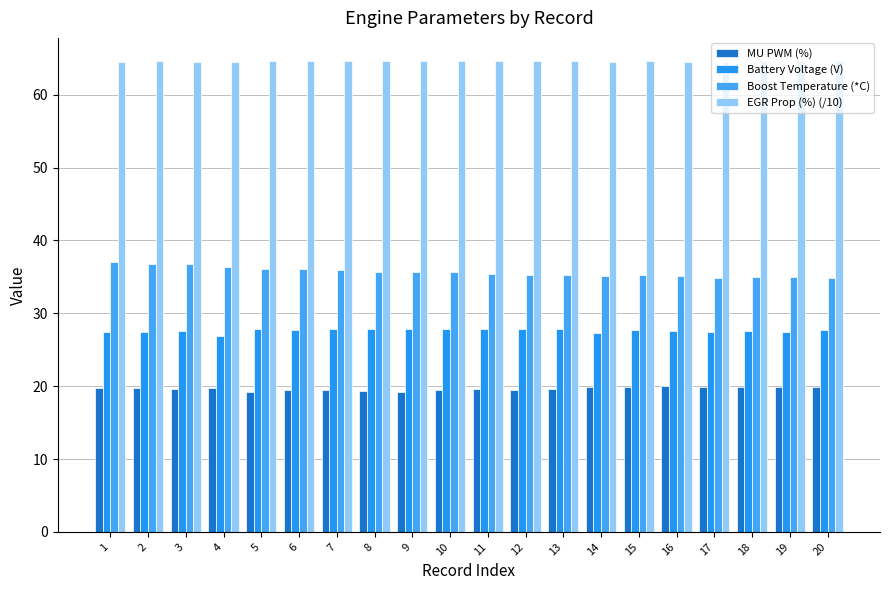

Reading left to right, what are all the values shown in this chart?

MU PWM (%): 19.7	19.7	19.6	19.8	19.1	19.5	19.4	19.3	19.2	19.4	19.6	19.5	19.6	19.8	19.9	20.0	19.9	19.9	19.9	19.9
Battery Voltage (V): 27.5	27.4	27.6	26.8	27.8	27.7	27.8	27.9	27.8	27.9	27.9	27.9	27.9	27.3	27.8	27.6	27.5	27.6	27.5	27.7
Boost Temperature (*C): 37.1	36.8	36.7	36.4	36.1	36.1	35.9	35.7	35.7	35.6	35.4	35.3	35.2	35.1	35.2	35.1	34.9	35.0	35.0	34.9
EGR Prop (%) (/10): 64.6	64.6	64.5	64.5	64.6	64.6	64.6	64.6	64.6	64.6	64.6	64.6	64.6	64.5	64.6	64.6	64.6	64.6	64.6	64.6